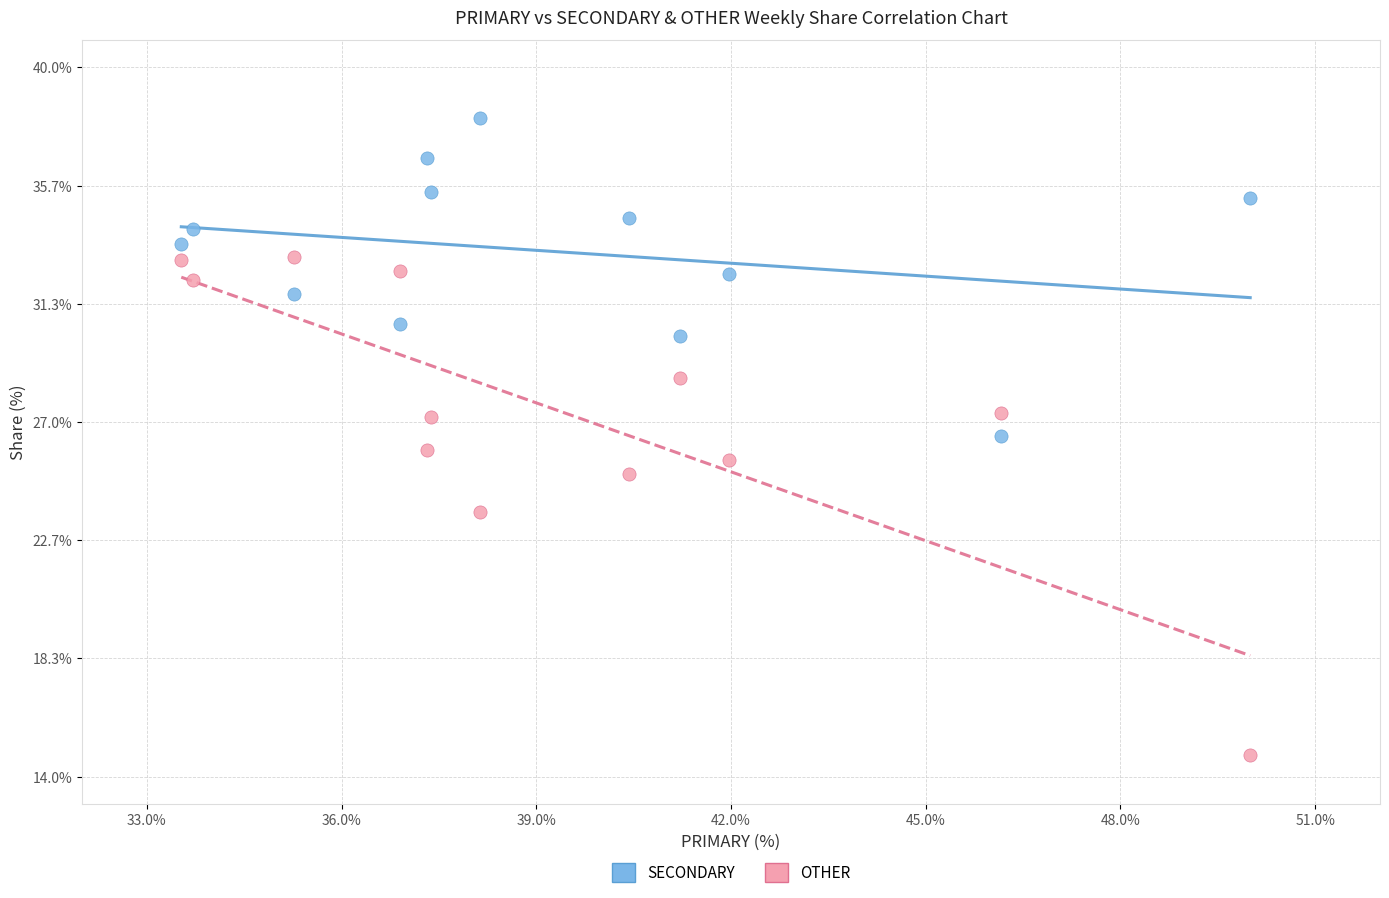

What are all the series names shown in the legend?

SECONDARY, OTHER